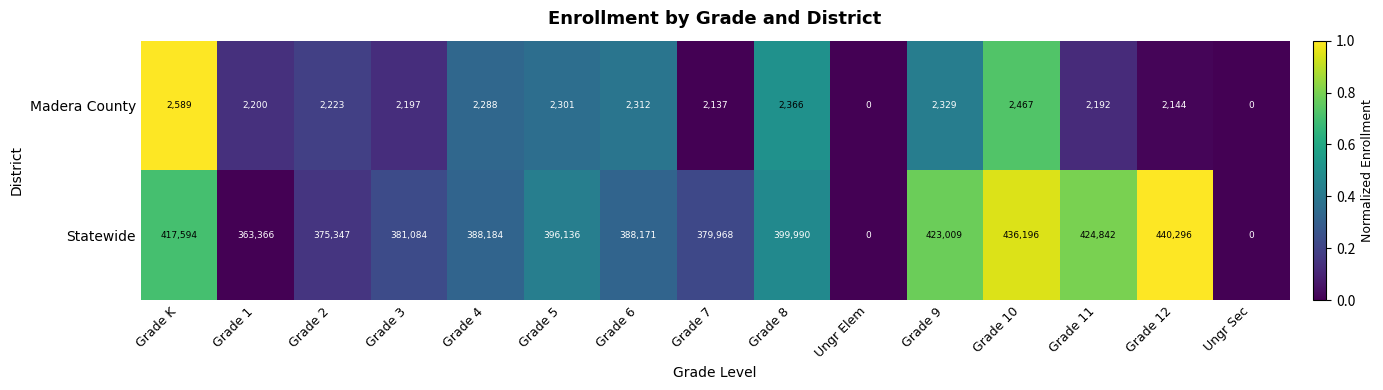

At which category is the sum across all series the highest?

Grade 12